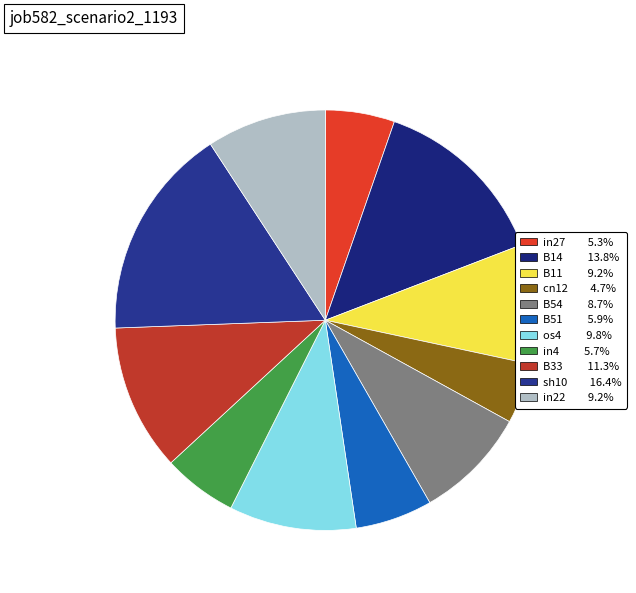

True or false: B11 accounts for 4% of the total.

False